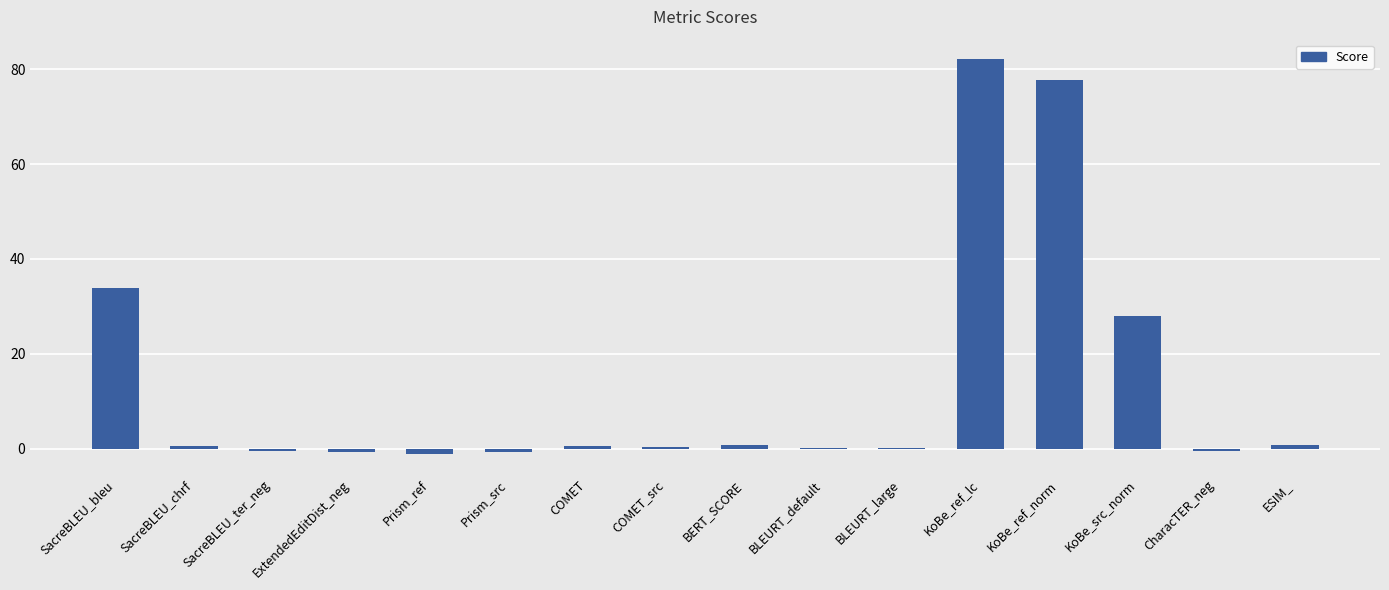

What is the sum of the values at KoBe_src_norm and SacreBLEU_ter_neg?

27.4